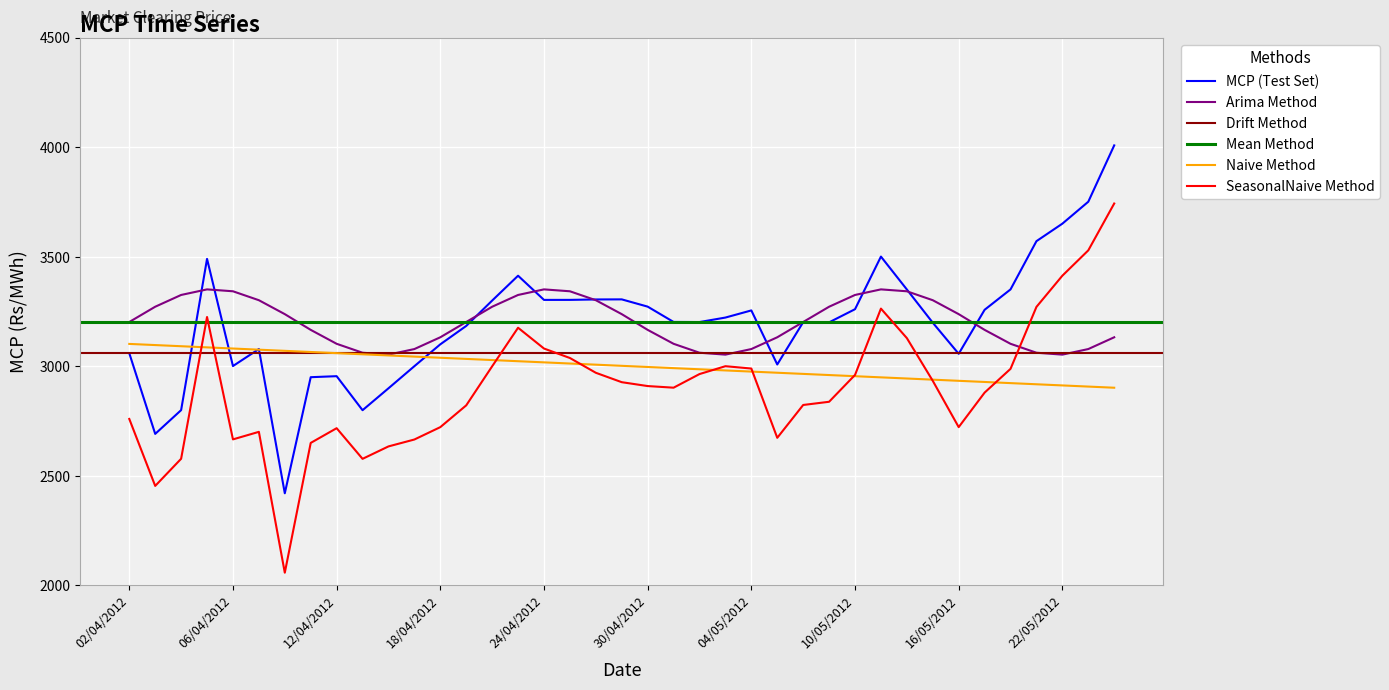

Count the number of values greater than 3202.

21